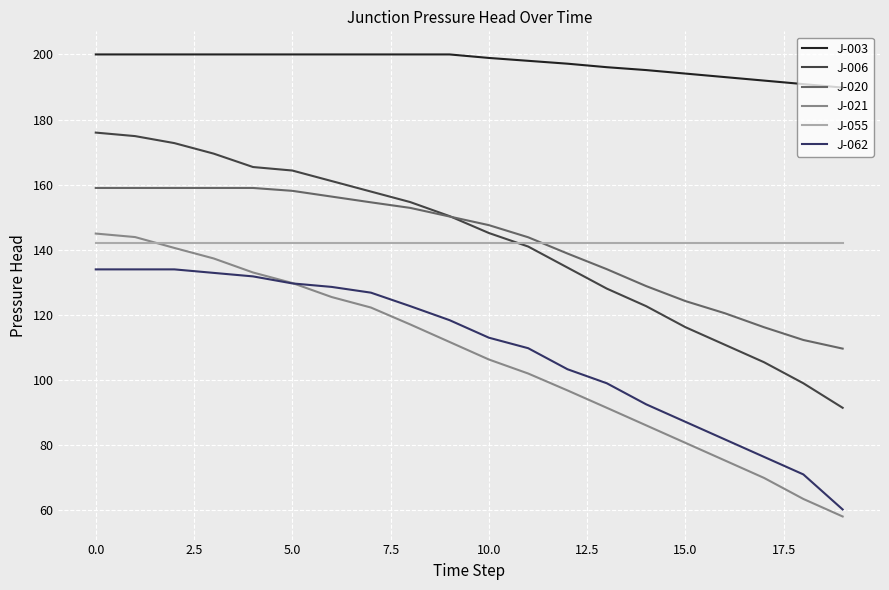

True or false: J-021 has more than 1 interior local peaks.

False